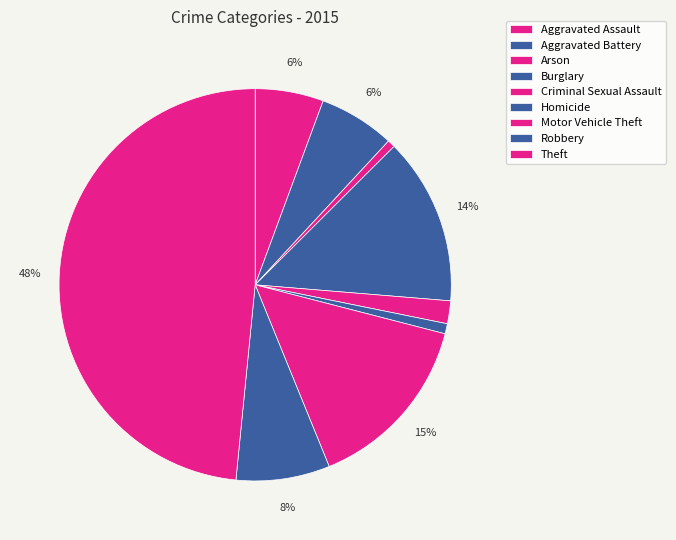

What percentage do Robbery and Aggravated Assault together represent?

13.4%